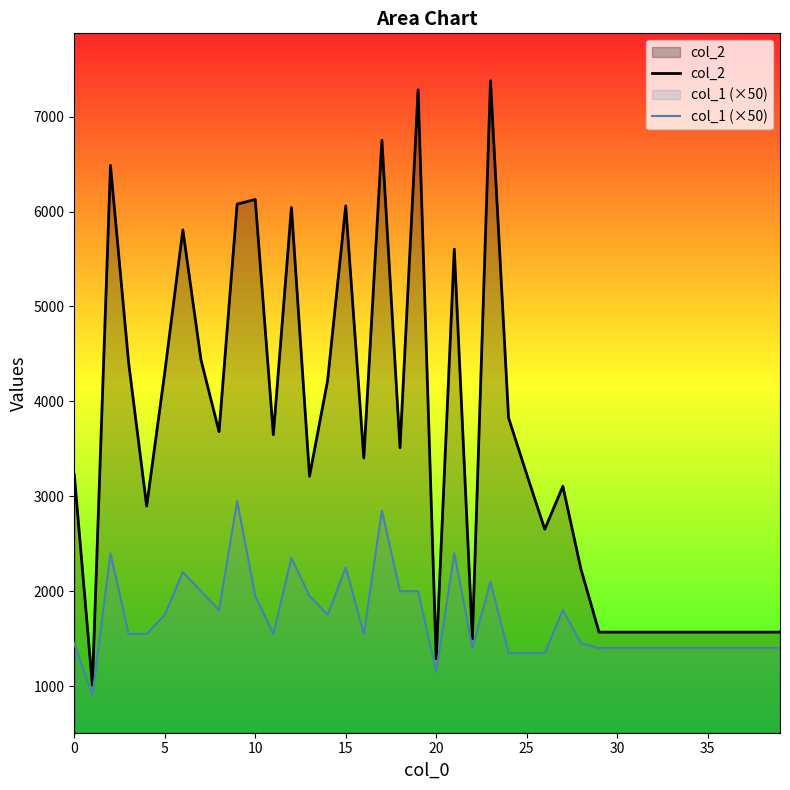

Which series has the widest spread of values?

col_2